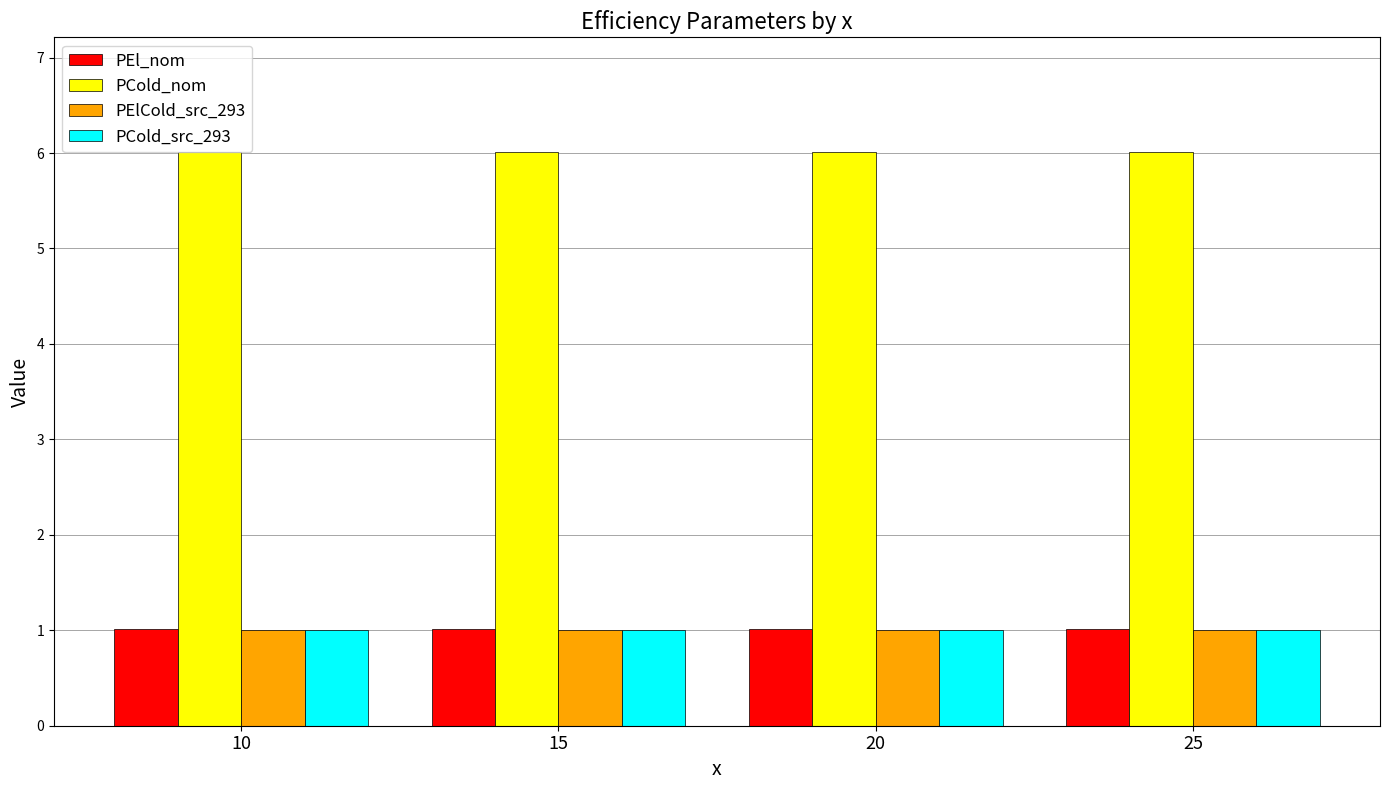

Reading right to left, extract all data points from this chart.

PEl_nom: 25=1.0	20=1.0	15=1.0	10=1.0
PCold_nom: 25=6.0	20=6.0	15=6.0	10=6.0
PElCold_src_293: 25=1.0	20=1.0	15=1.0	10=1.0
PCold_src_293: 25=1.0	20=1.0	15=1.0	10=1.0